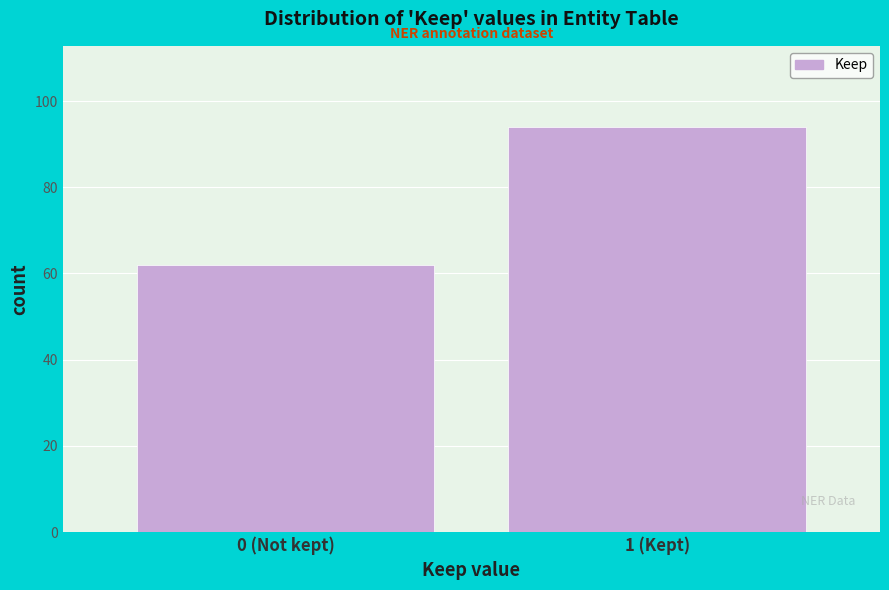

Reading right to left, list all the values displayed in this chart.

1 (Kept)=94	0 (Not kept)=62